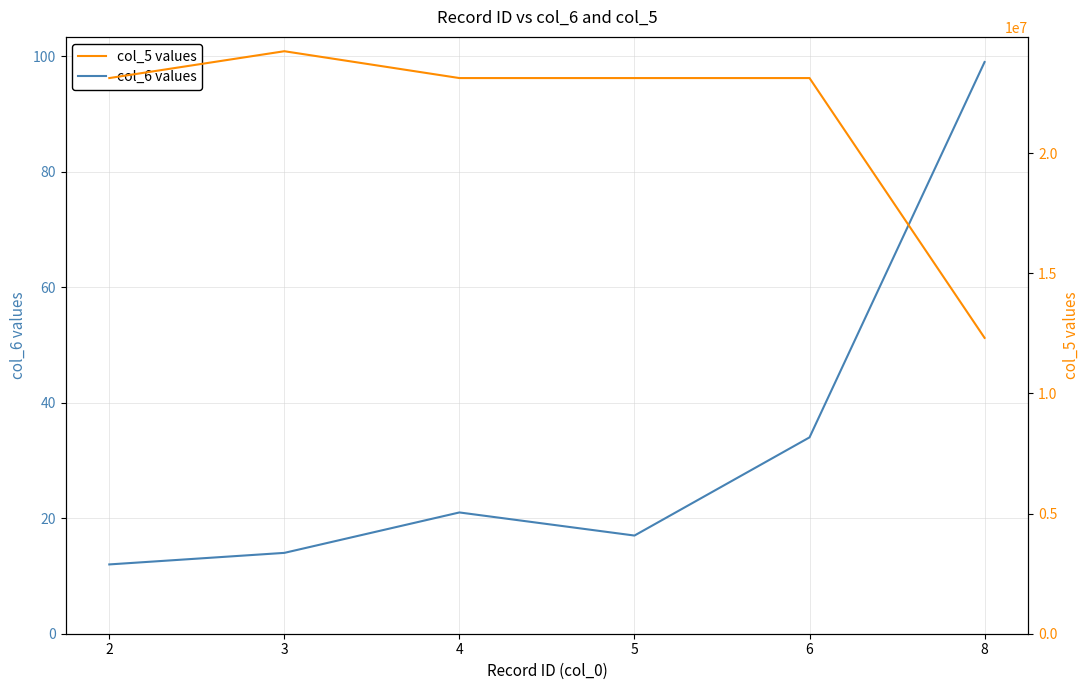

Where is the first local minimum for col_6 values?

5